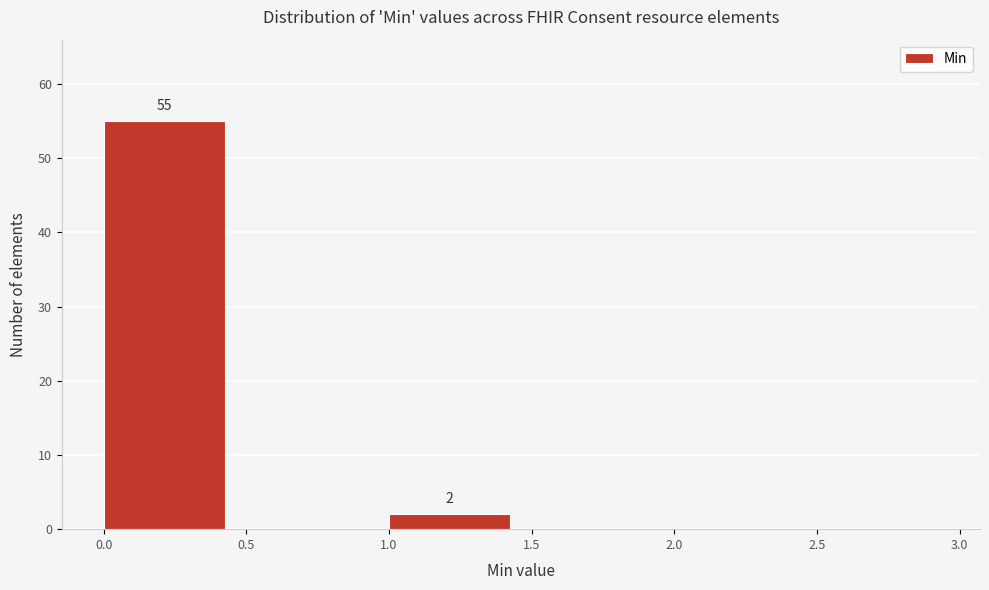

Which range on the x-axis has the tallest bar?

0.0 to 0.5